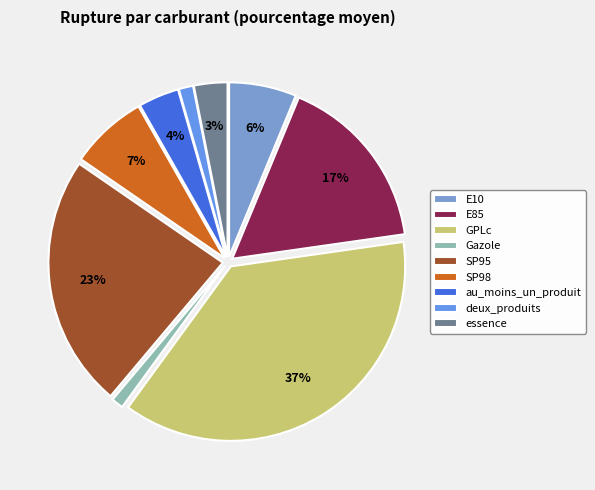

Count the number of slices in the pie.

9